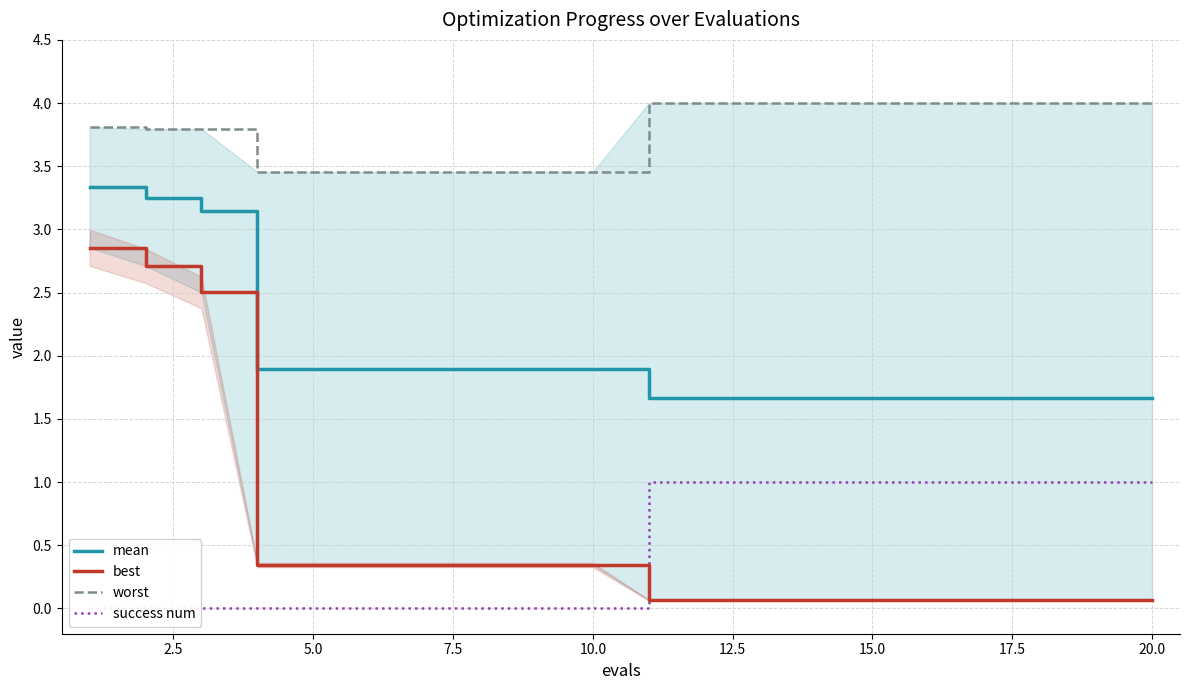

What are all the series names shown in the legend?

mean, best, worst, success num